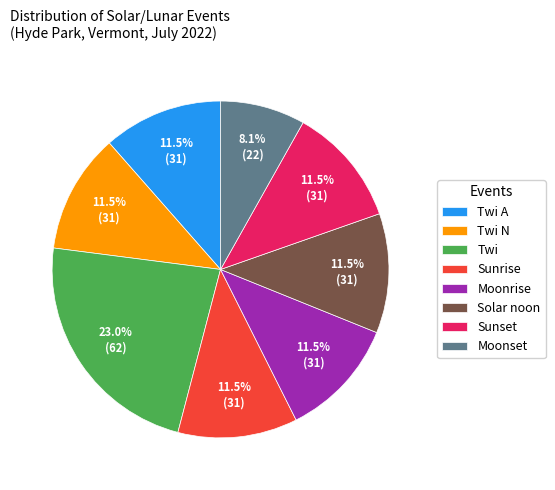

To the nearest percent, what is the combined percentage of Twi N and Solar noon?

23%